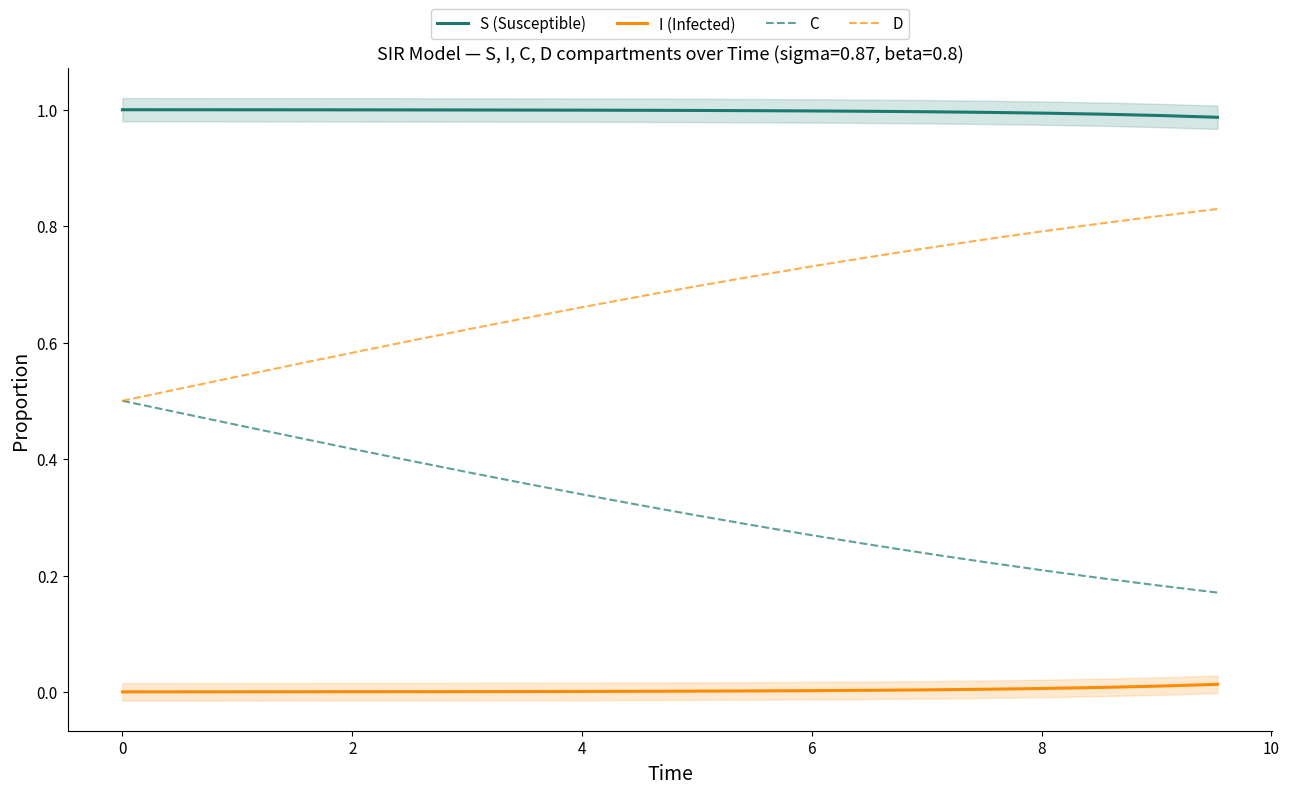

True or false: C and I (Infected) intersect in this chart.

False